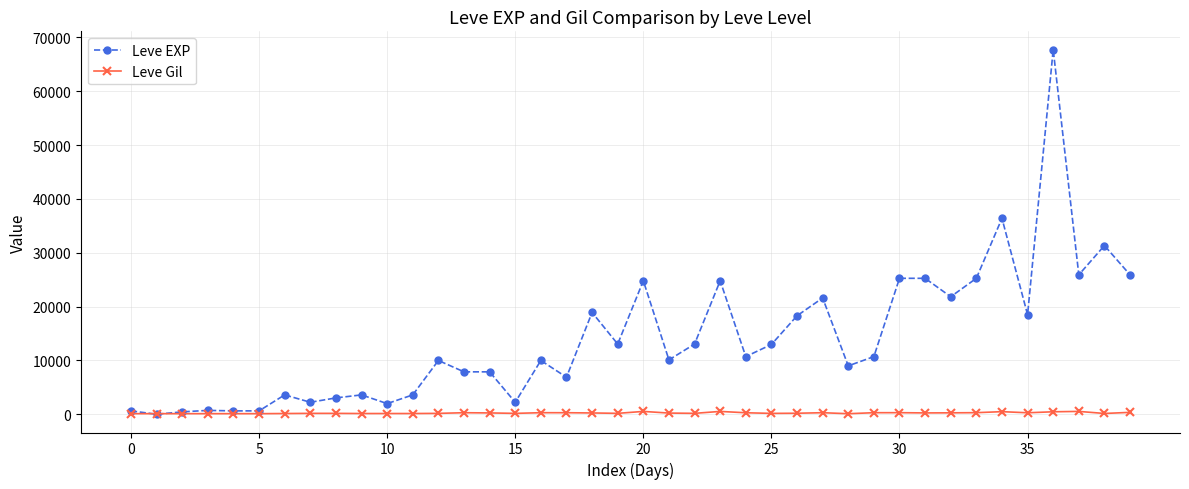

What is the greatest value displayed?

67730